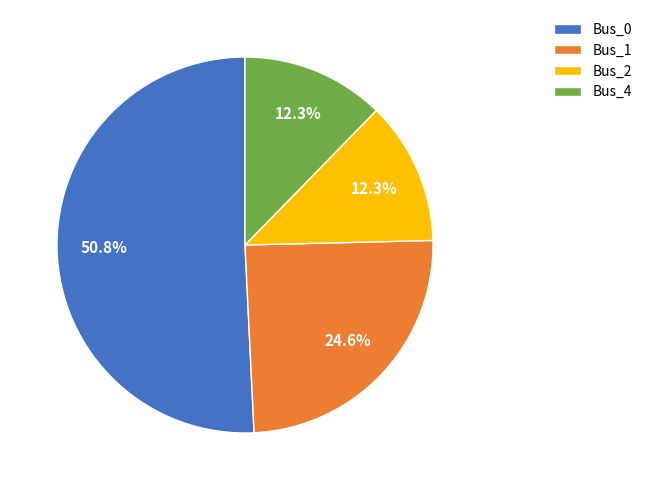

True or false: Bus_2 accounts for 12% of the total.

True